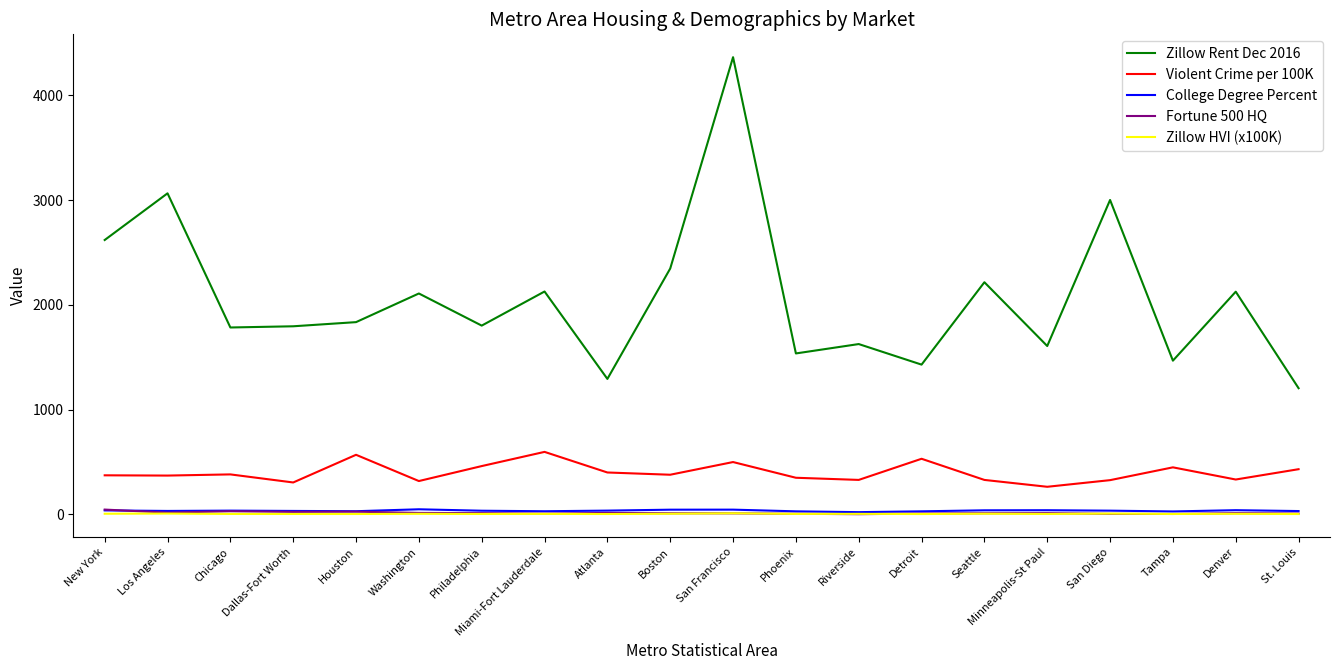

How many lines are shown in the chart?

5